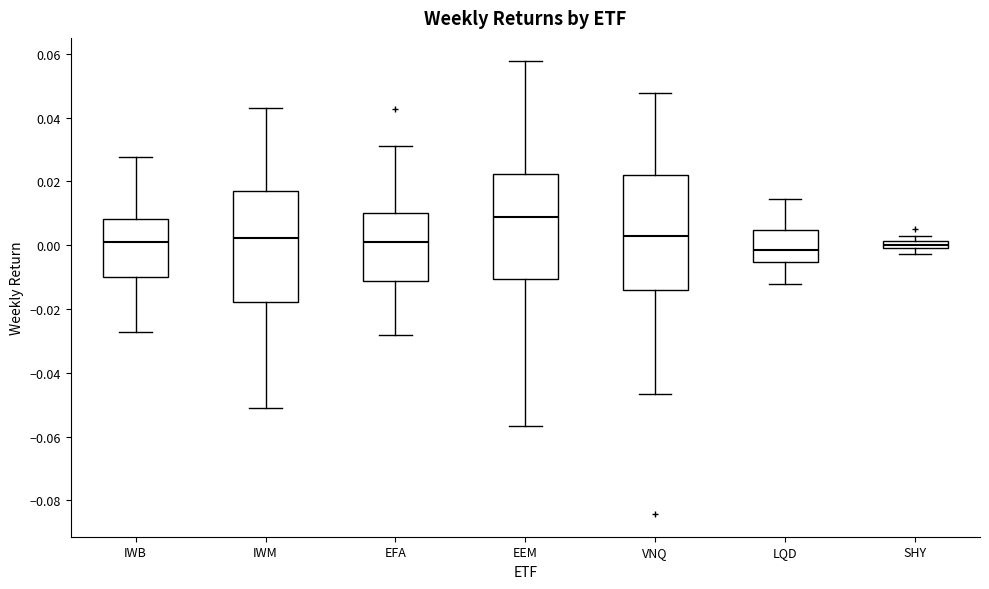

Where does the median line of the box for EFA sit on the y-axis? The values are not printed on the chart, so give them approximately, as read against the axis.

0.000